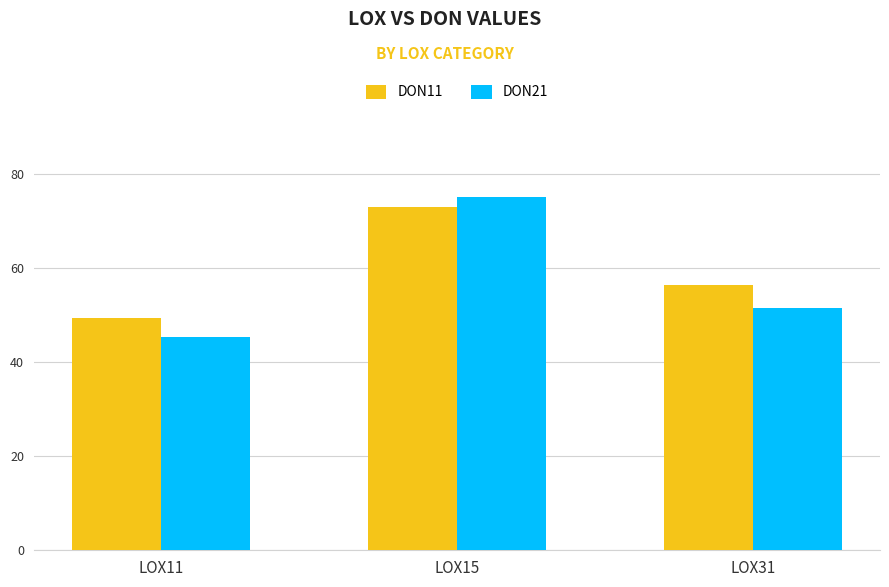

What is the total value across all series at LOX11?

94.8